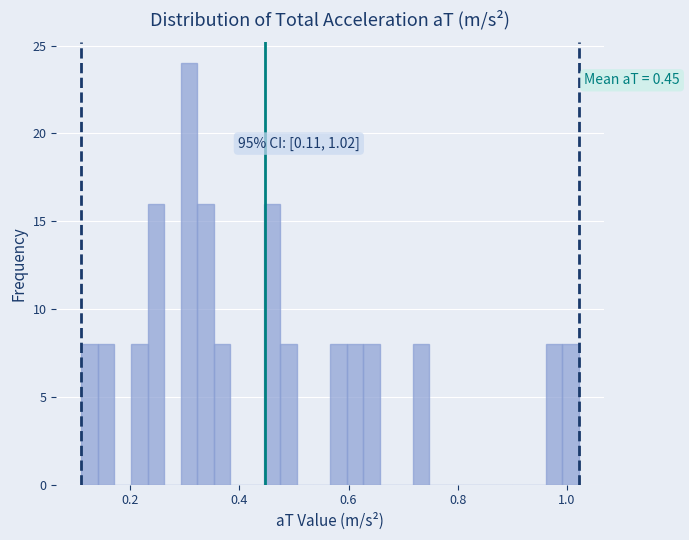

Around what value on the x-axis is the tallest bar? Give the approximate position of its centre, as read against the axis.

0.30